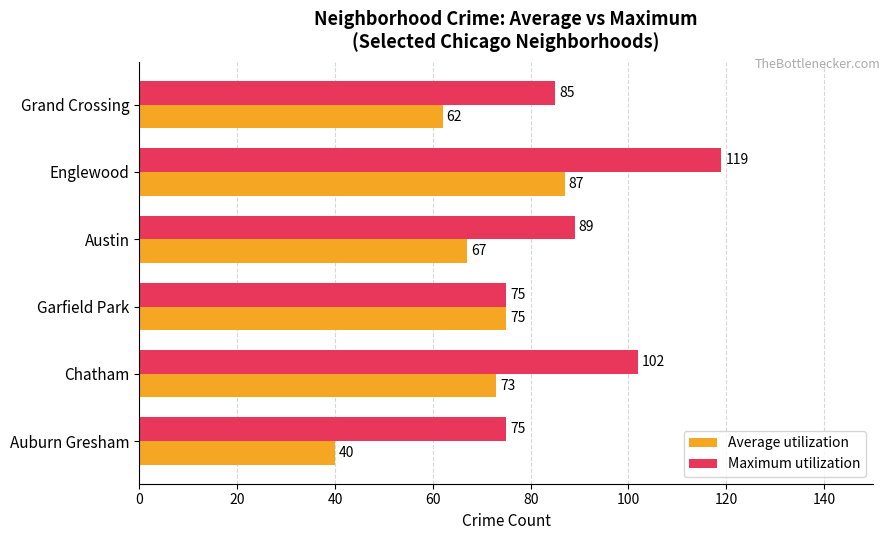

Which label corresponds to the largest value in the chart?

Englewood